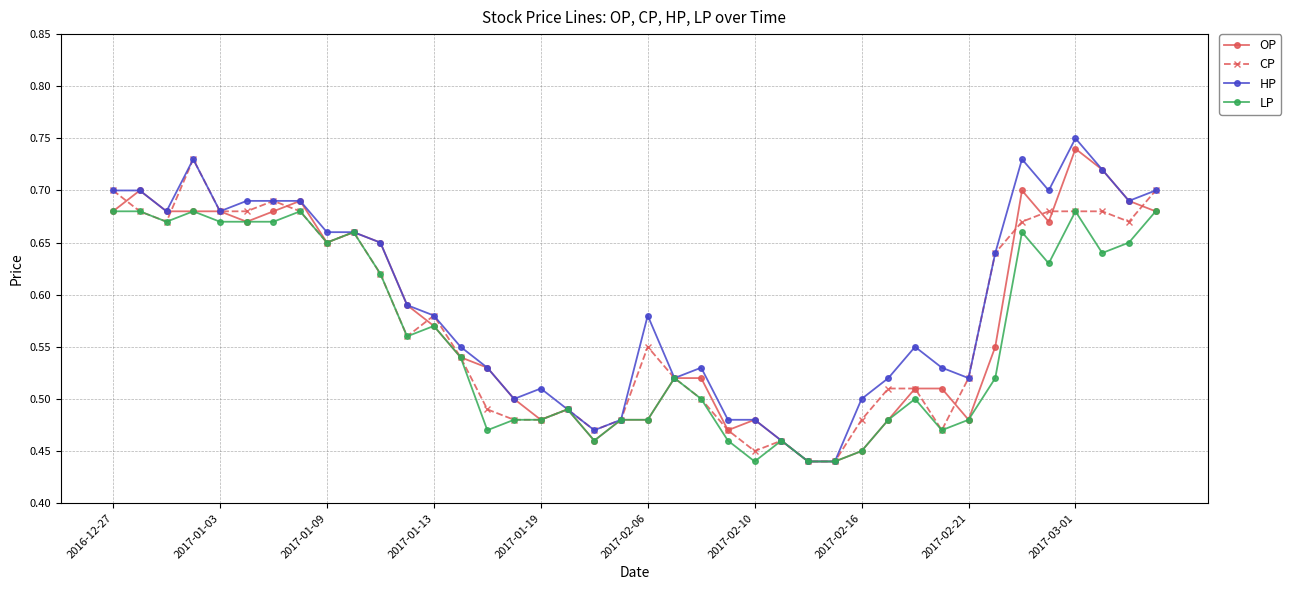

At how many categories does at least one series exceed 0?

40